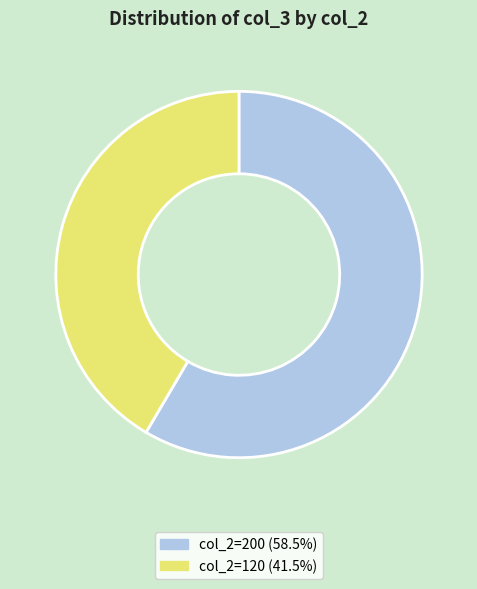

How many slices are in this pie chart?

2